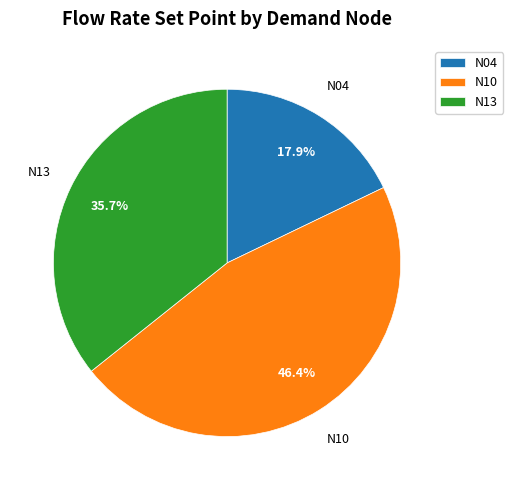

What is the total percentage of N10 and N04?

64.3%